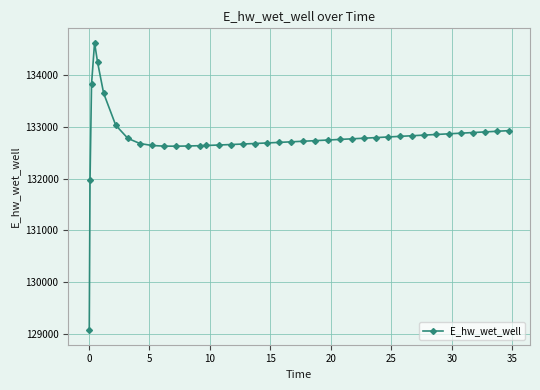

True or false: the data has more than 0 interior local peaks.

True